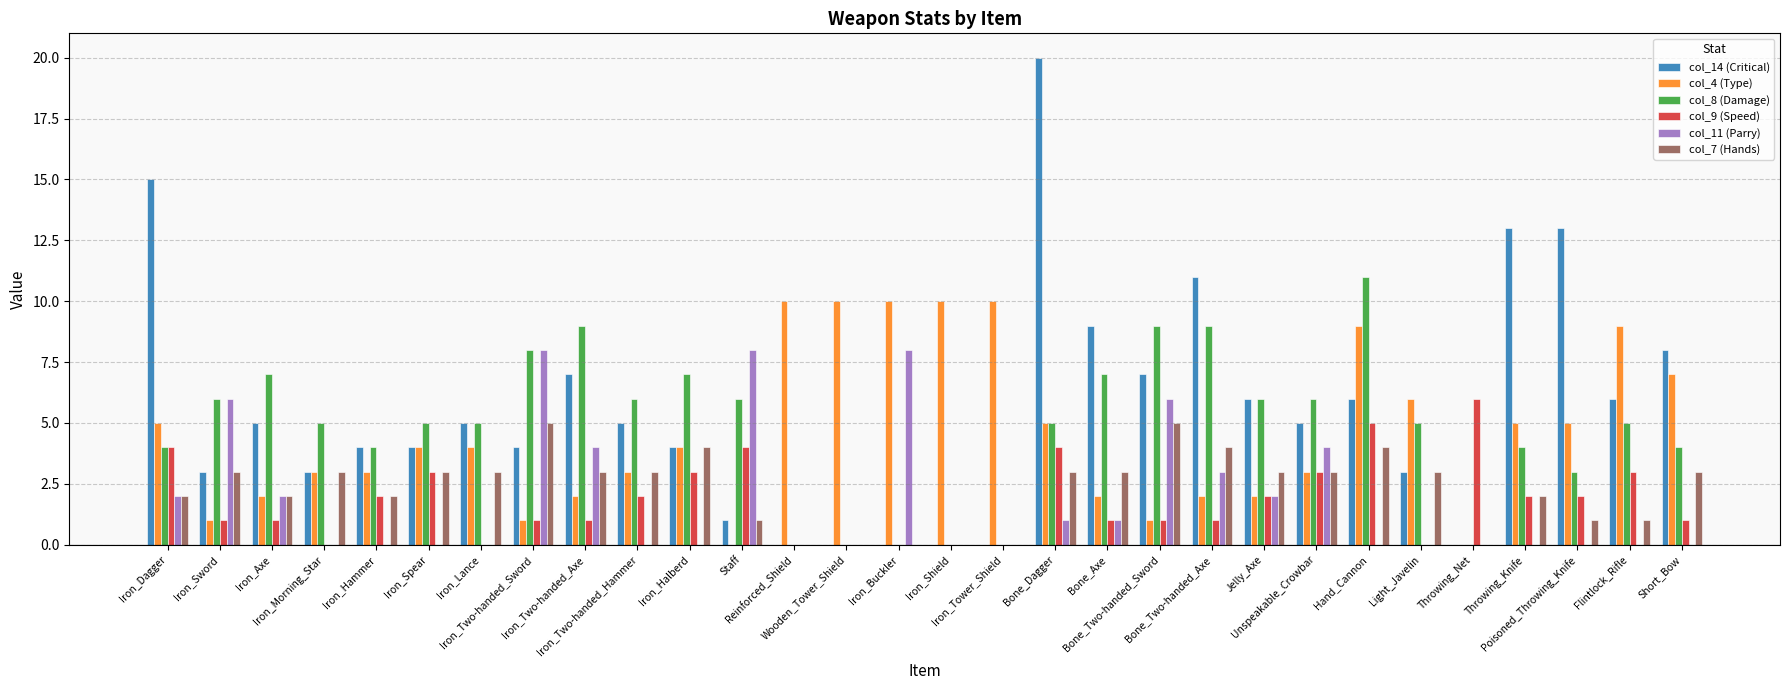

How many groups of bars are there?

30